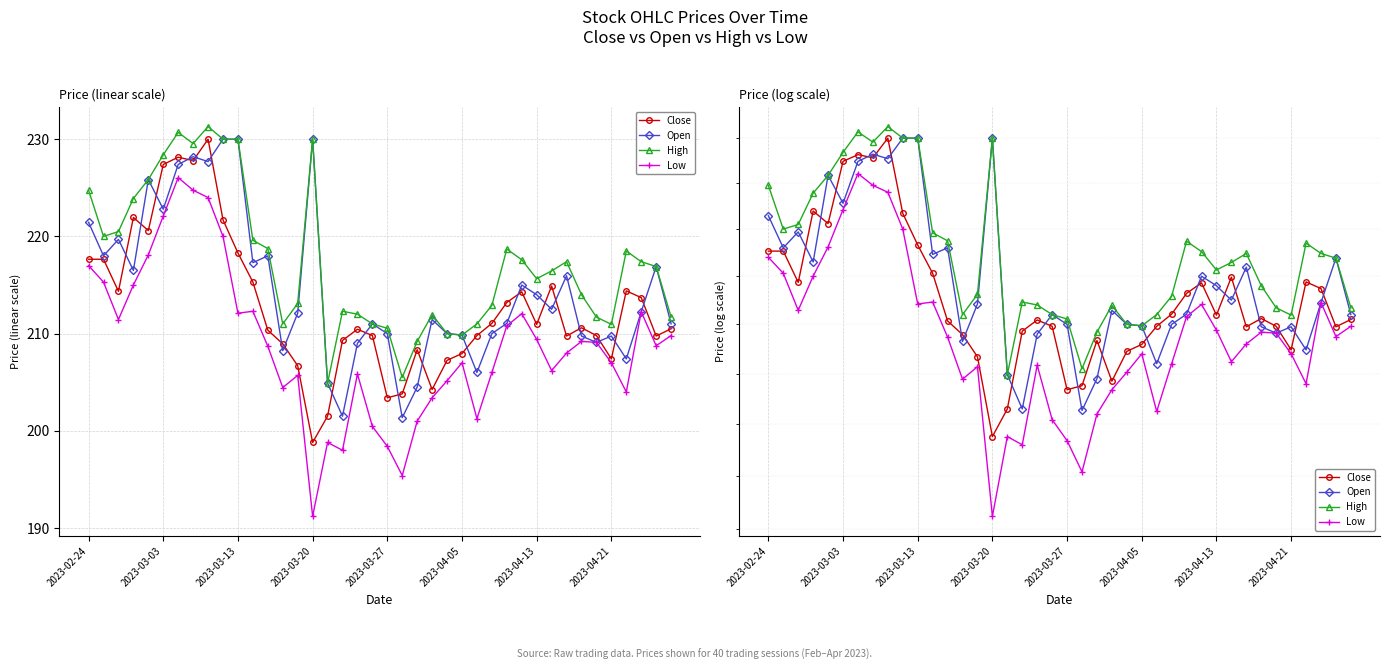

Which series has the largest total across all categories?

High